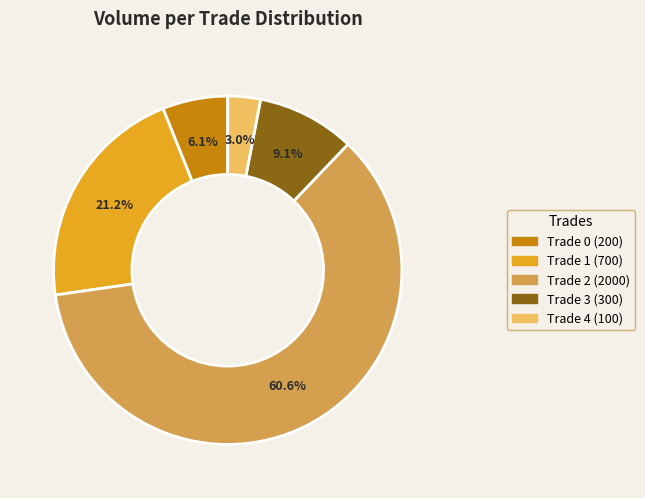

What percentage is the Trade 3 slice, to the nearest percent?

9%